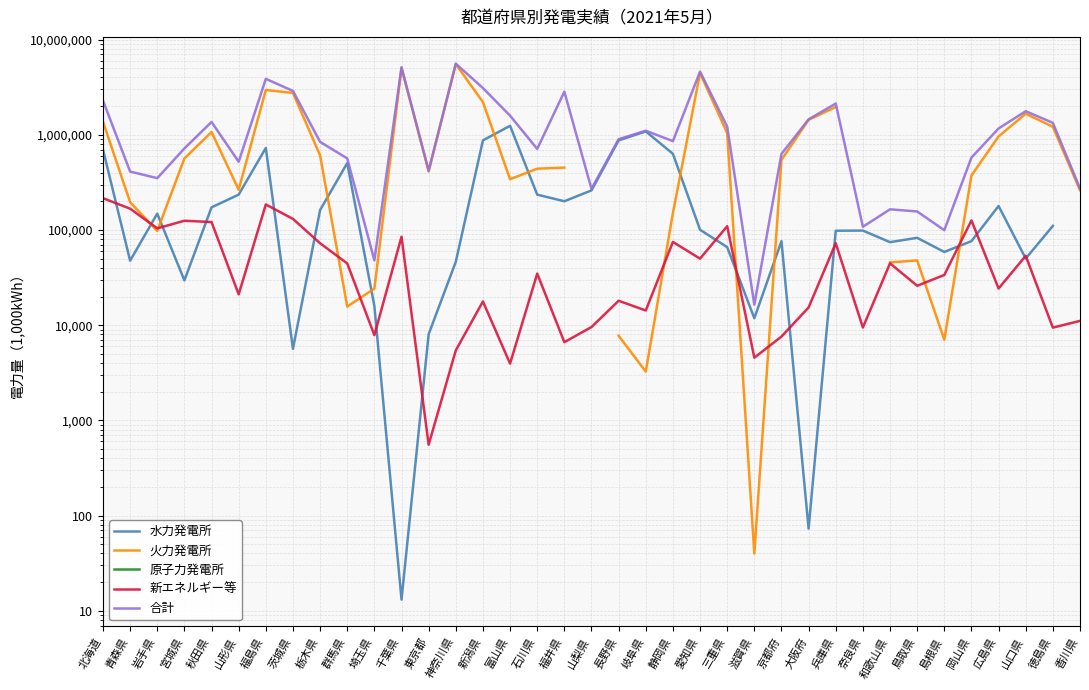

True or false: 合計 and 原子力発電所 cross at least once.

False